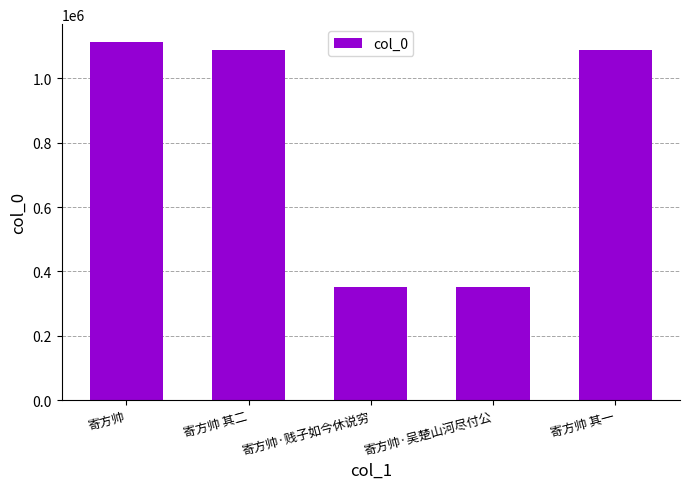

Is it true that the value at 寄方帅·贱子如今休说穷 is 563348?

False